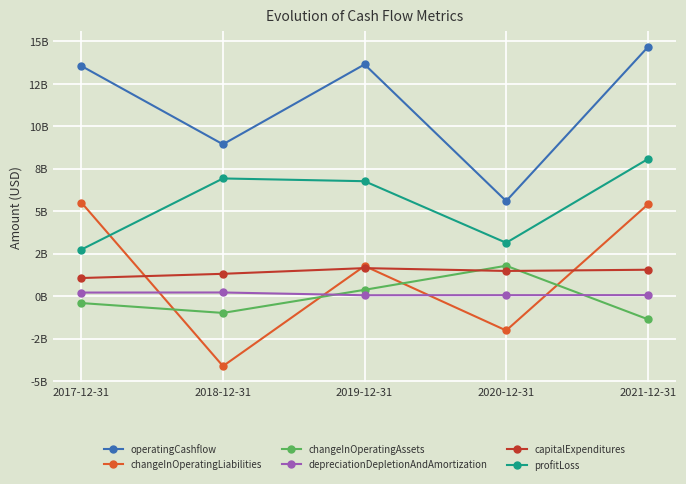

What are all the series names shown in the legend?

operatingCashflow, changeInOperatingLiabilities, changeInOperatingAssets, depreciationDepletionAndAmortization, capitalExpenditures, profitLoss